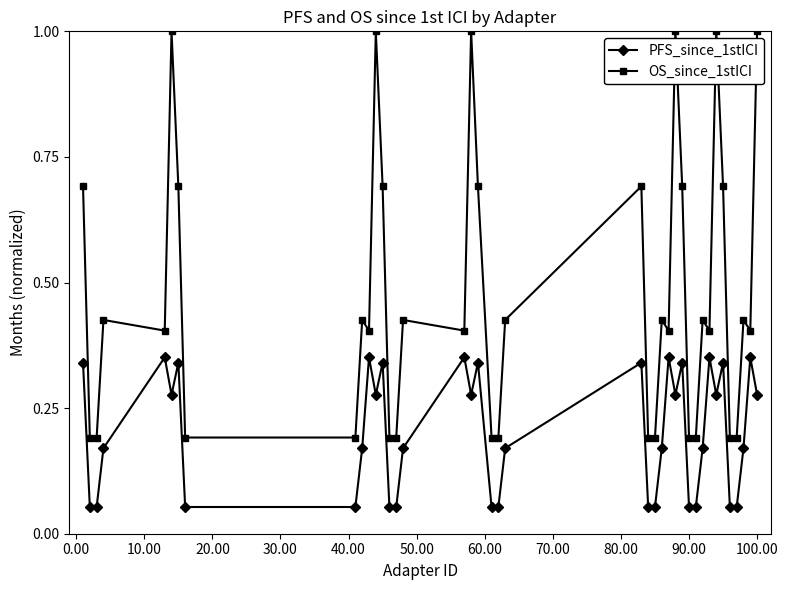

Which series has the largest total across all categories?

OS_since_1stICI